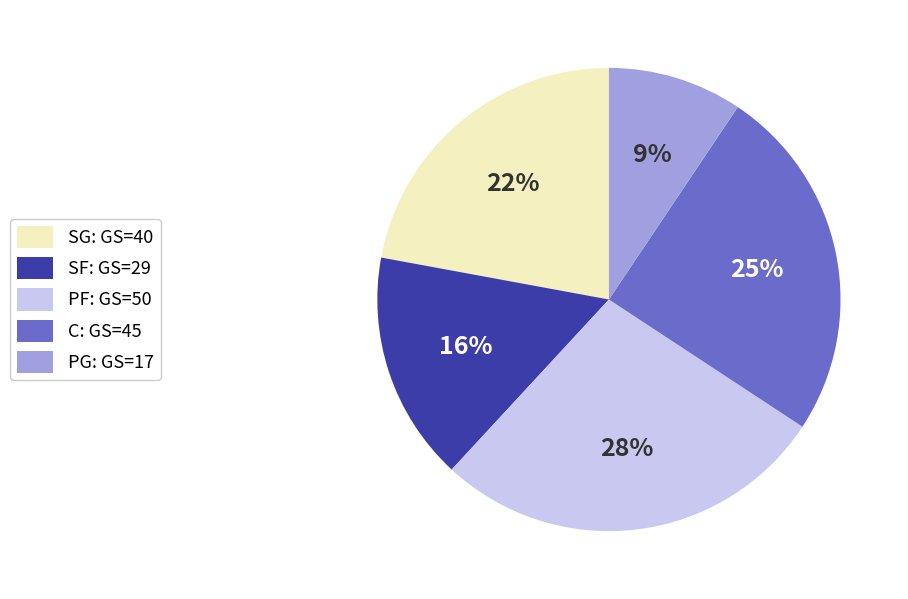

Combined, do SF and PF account for over 50%?

No